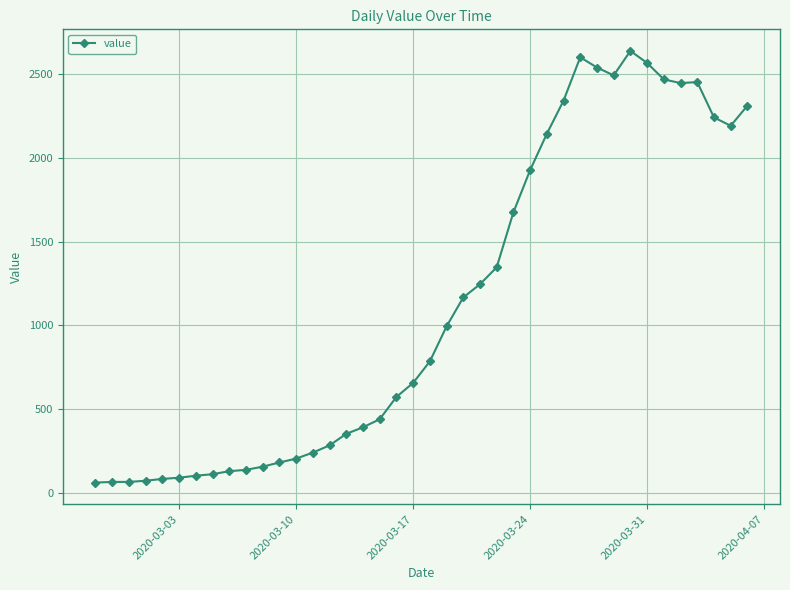

What is the value of the 30th point from the left?

2600